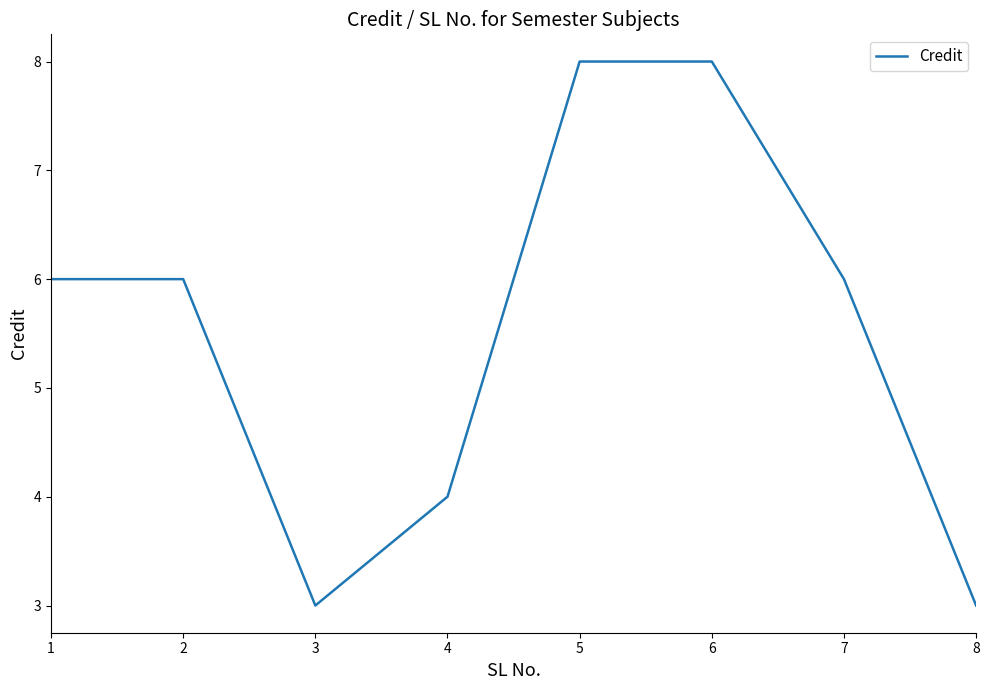

Count the number of data series in this chart.

1